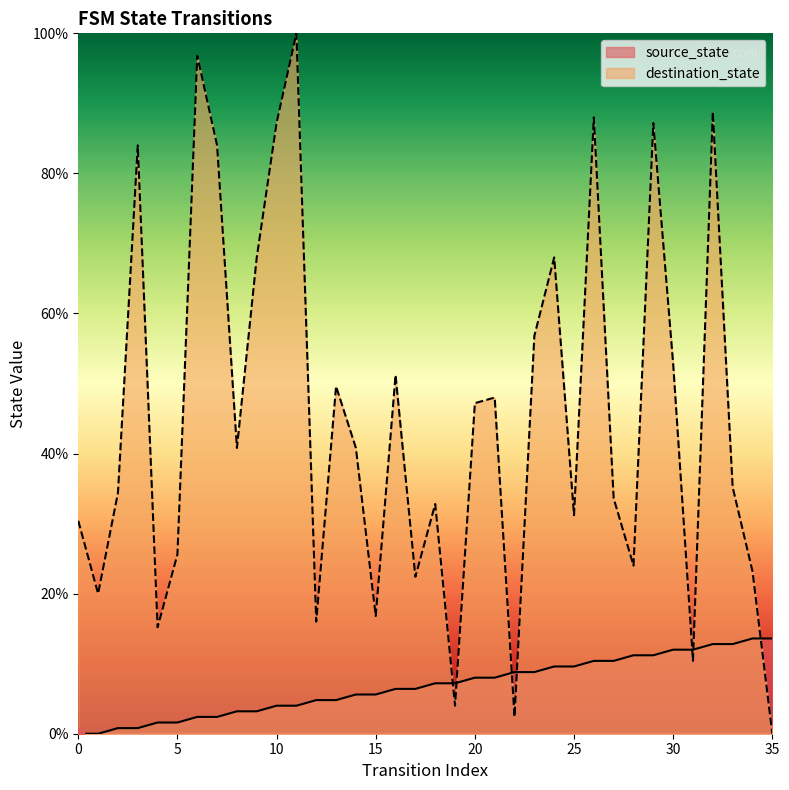

At how many categories does at least one series exceed 11?

34